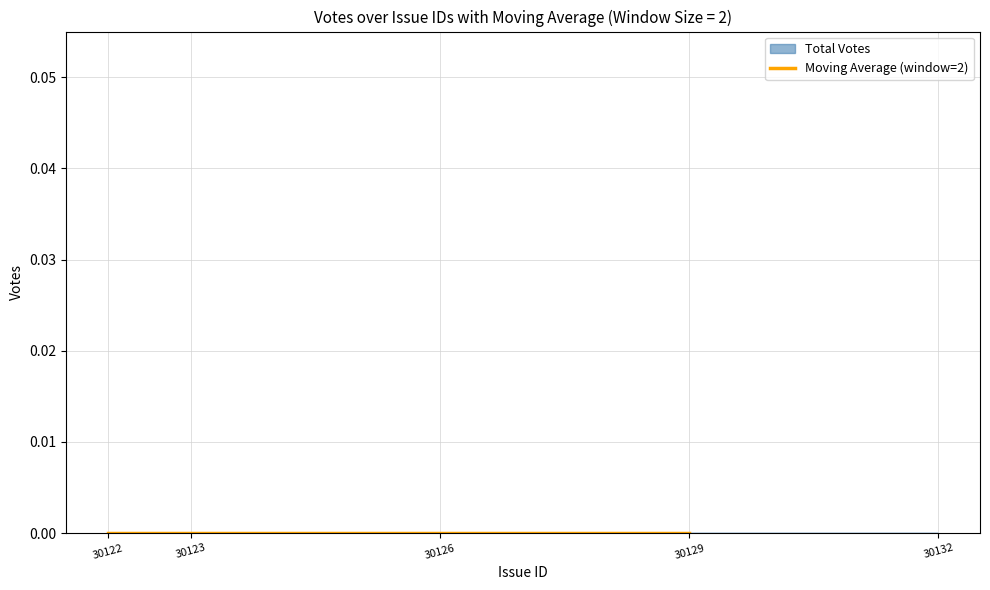

True or false: Votes and Issue_id cross at least once.

False